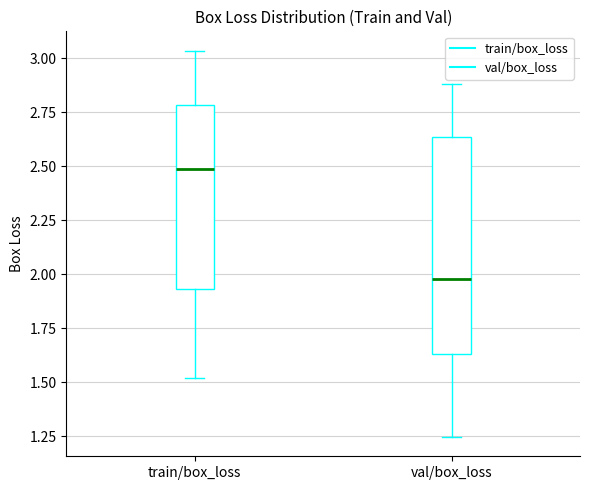

Reading left to right, read every box against the y-axis: the position of its median line, the range the box covers, and the ends of its whiskers. The values are not printed on the chart, so give them approximately, as read against the axis.

train/box_loss: median 2.50, box 1.95 to 2.80, whiskers 1.50 to 3.05
val/box_loss: median 2.00, box 1.65 to 2.65, whiskers 1.25 to 2.90